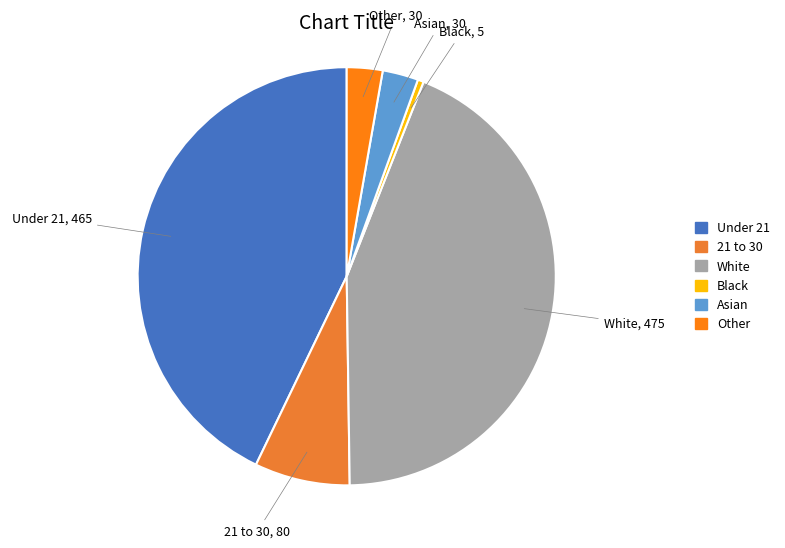

What is the ratio of the value at 21 to 30 to the value at Other?

2.7